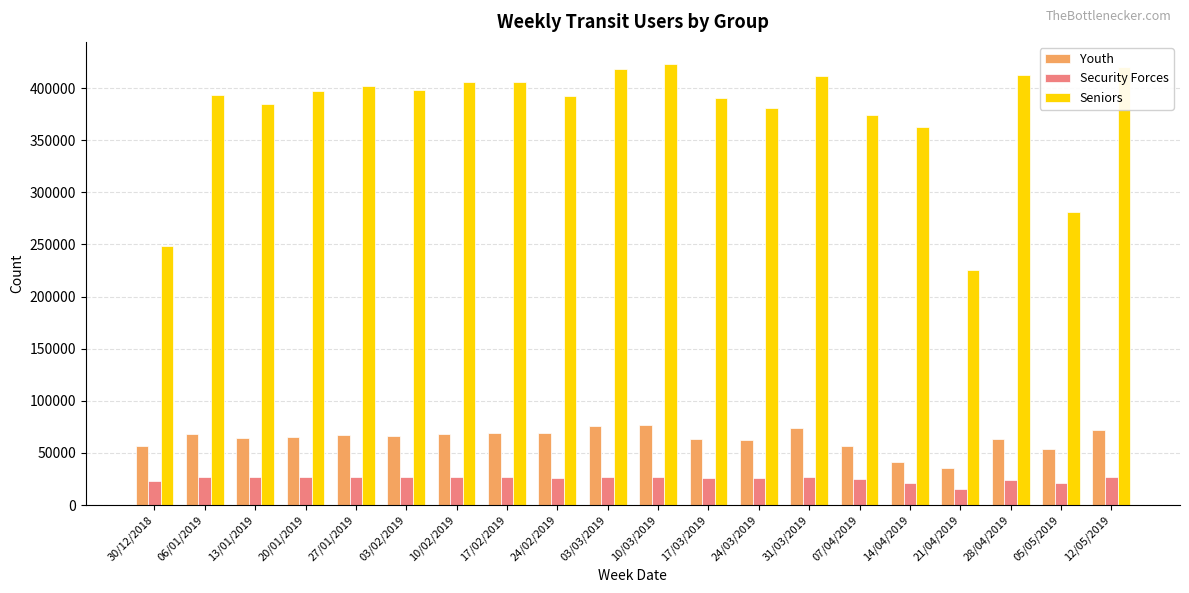

How many bars are there in each group?

3